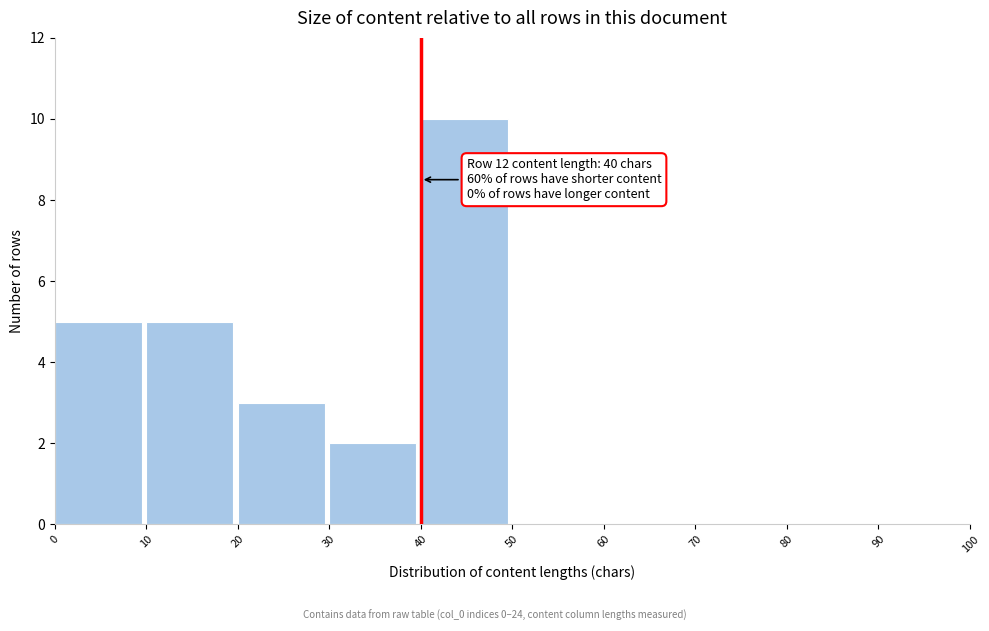

Which range on the x-axis has the tallest bar?

40 to 50